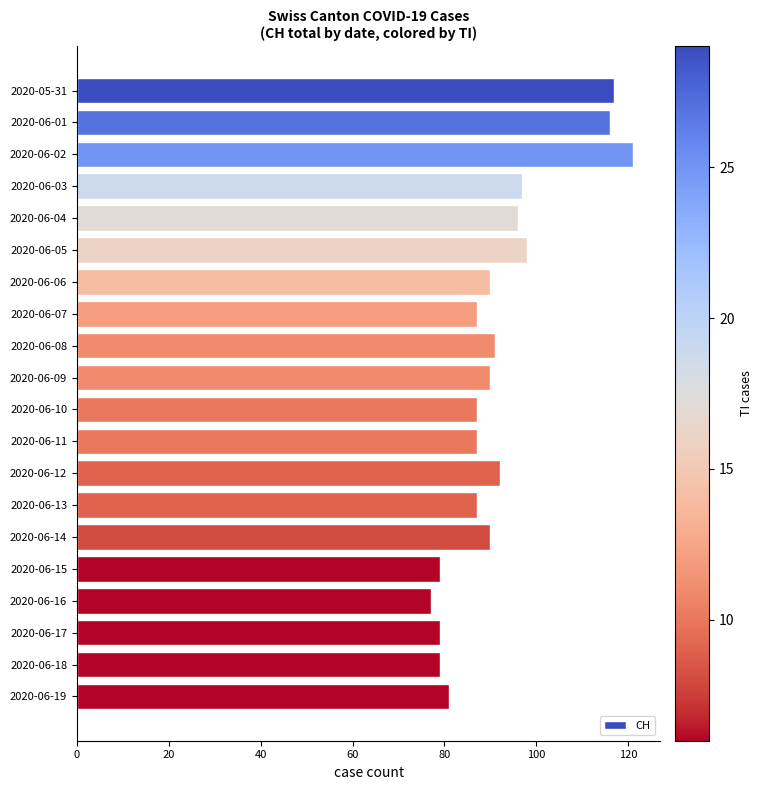

How many distinct data groups are displayed?

1